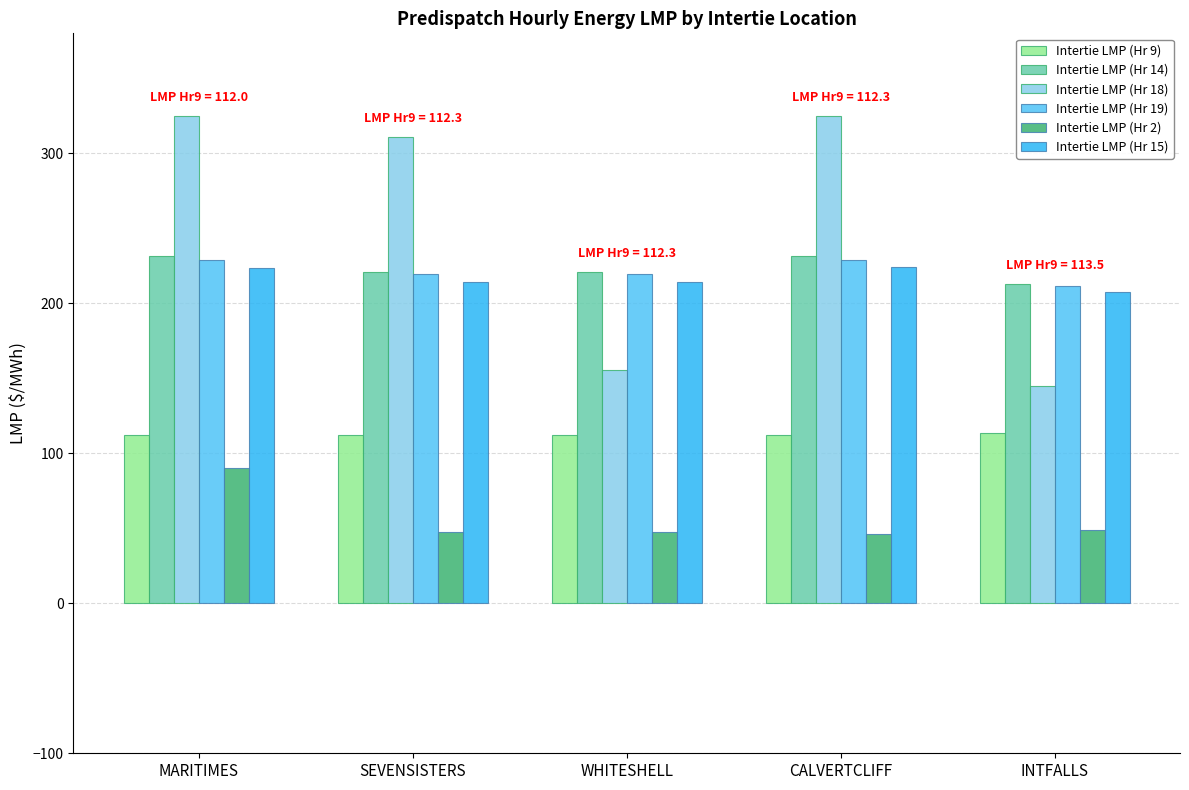

Which category has the lowest value in the Intertie LMP (Hr 18) series?

INTFALLS